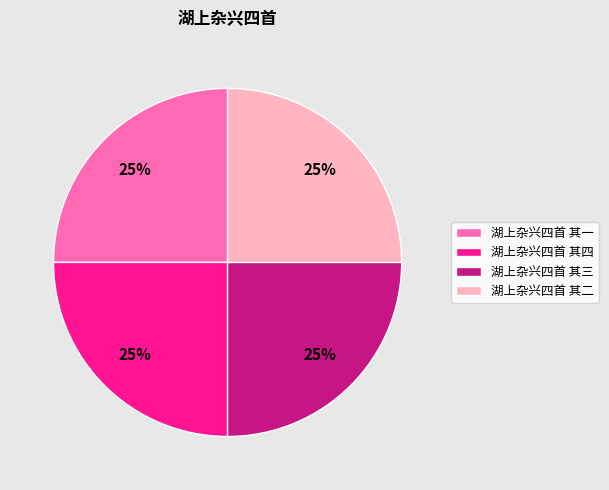

How many slices are in this pie chart?

4